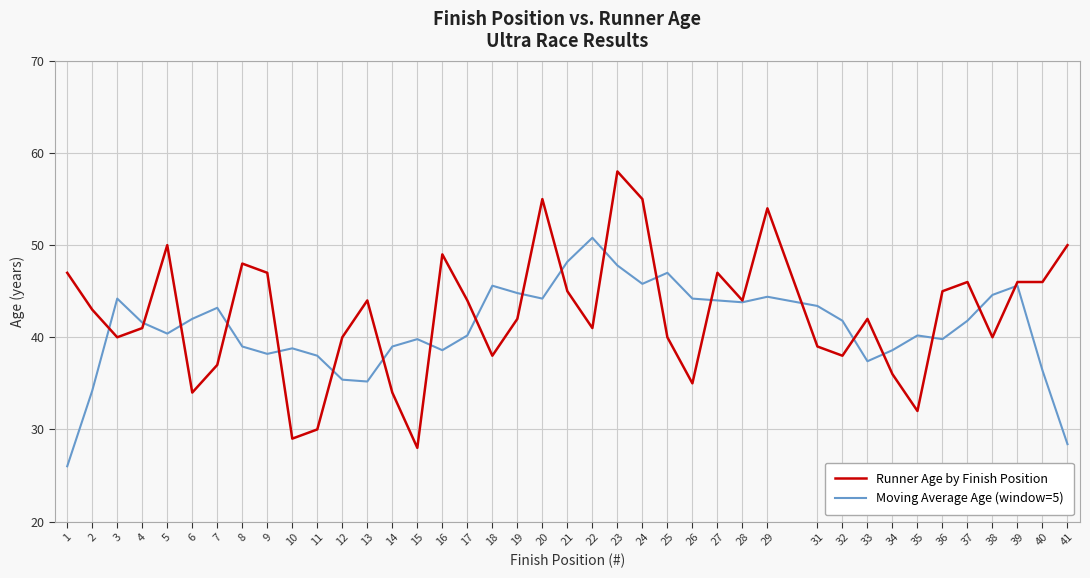

Where does the Runner Age by Finish Position series first go above 43?

1